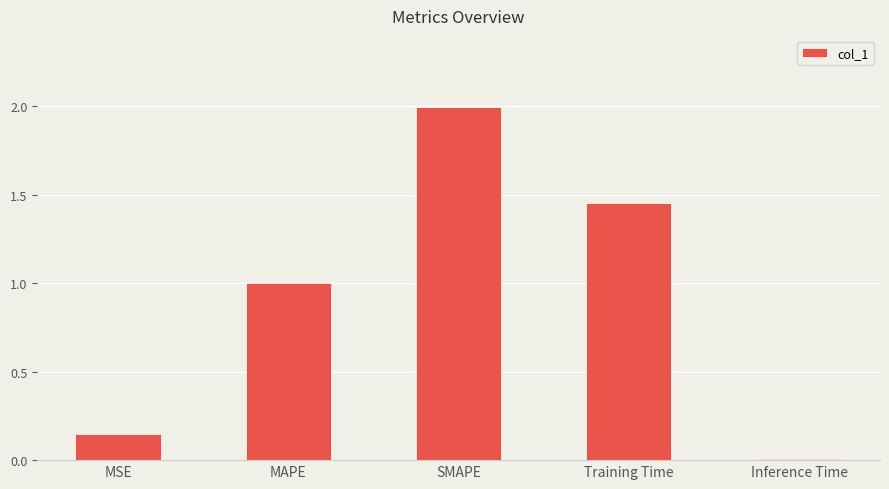

What is the difference between the maximum and second lowest values?

1.9